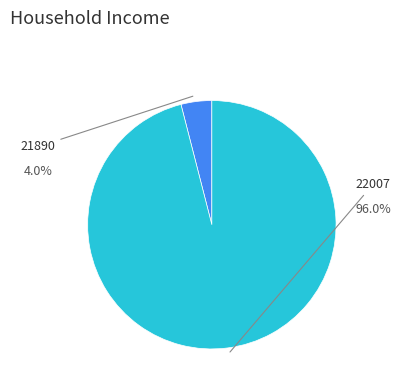

Does any single category account for the majority?

Yes